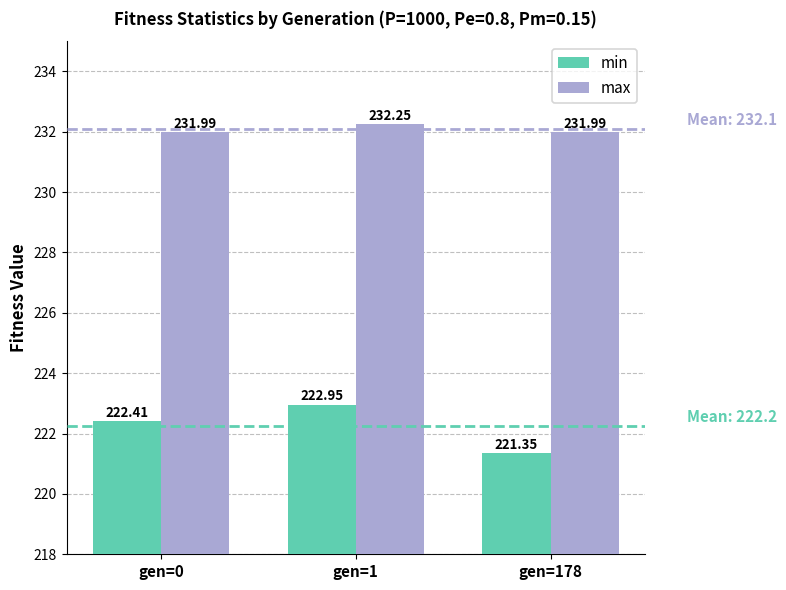

The max series shows 410.1 at gen=0. True or false?

False